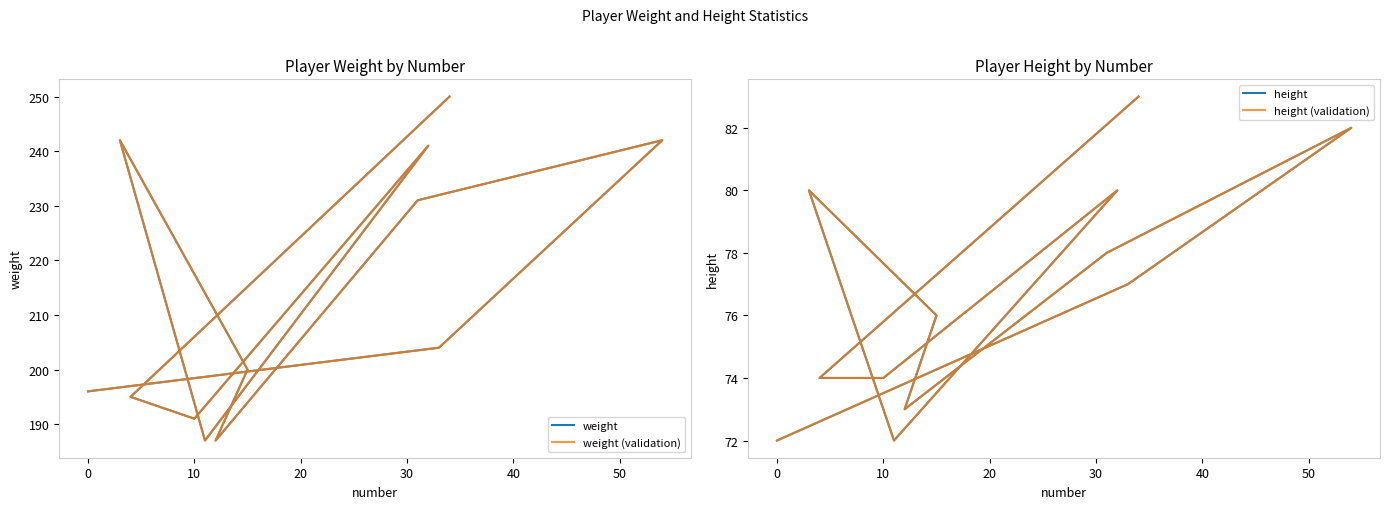

What are all the series names shown in the legend?

weight, weight (validation), height, height (validation)